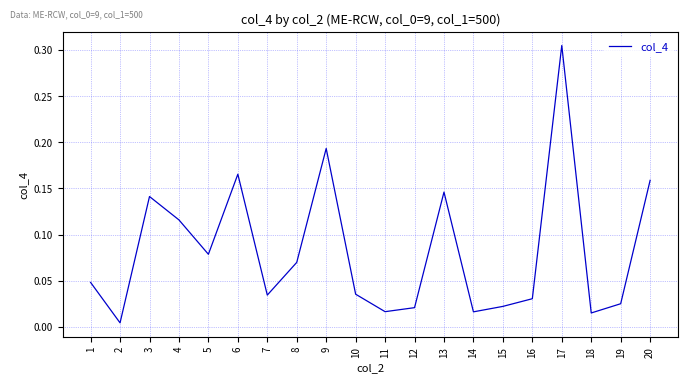

What is the change in value from 17 to 18?

-0.3